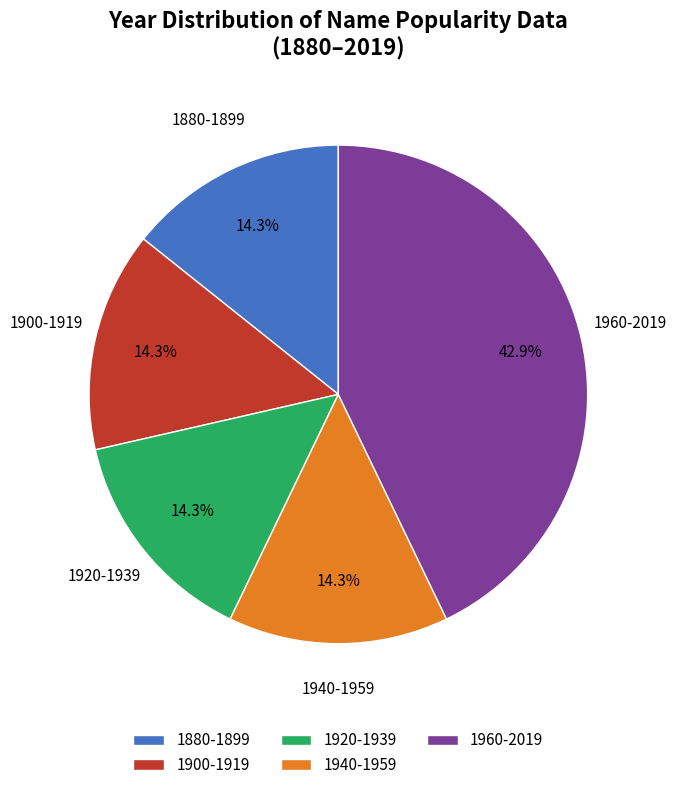

Is there any slice that represents more than half of the pie?

No